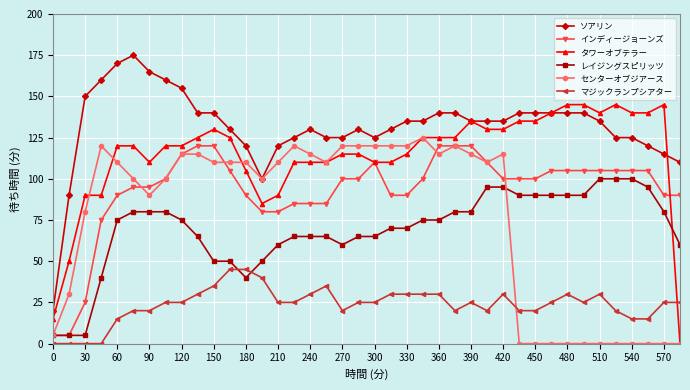

Which series has the largest total across all categories?

ソアリン